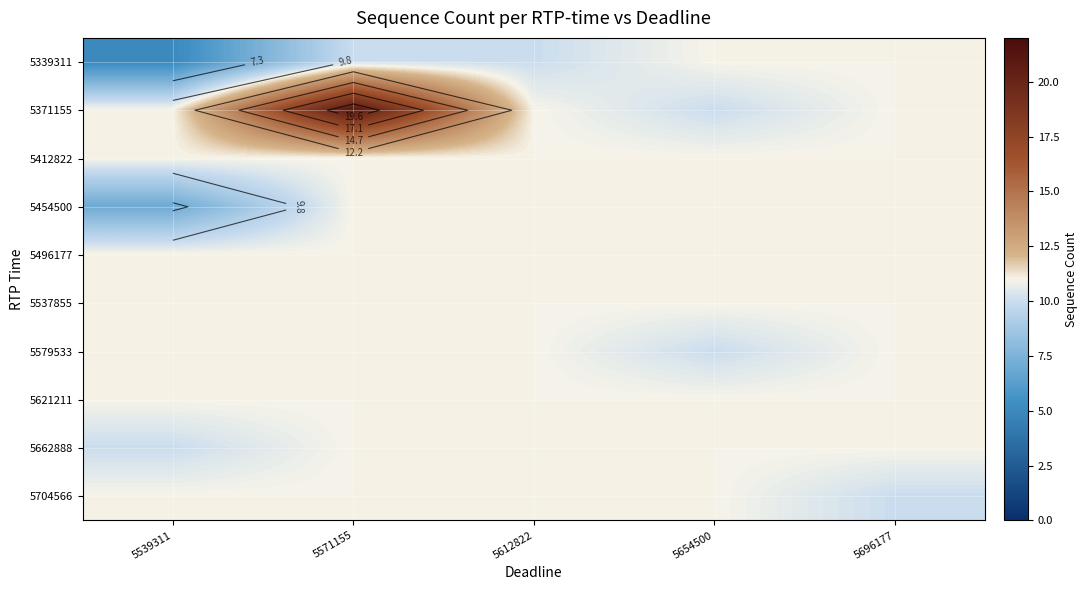

The value of 5704566 at 5696177 is 10. True or false?

True